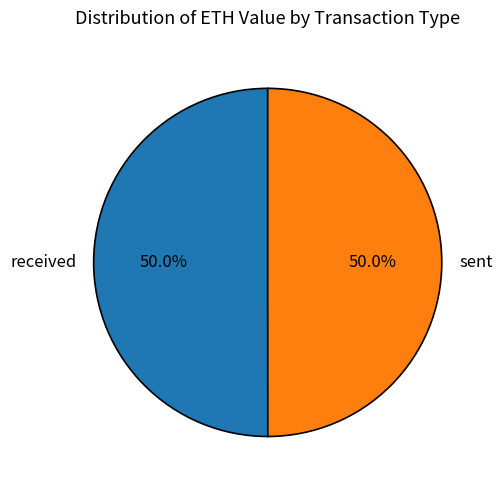

How much of the chart is everything except received?

50.0%